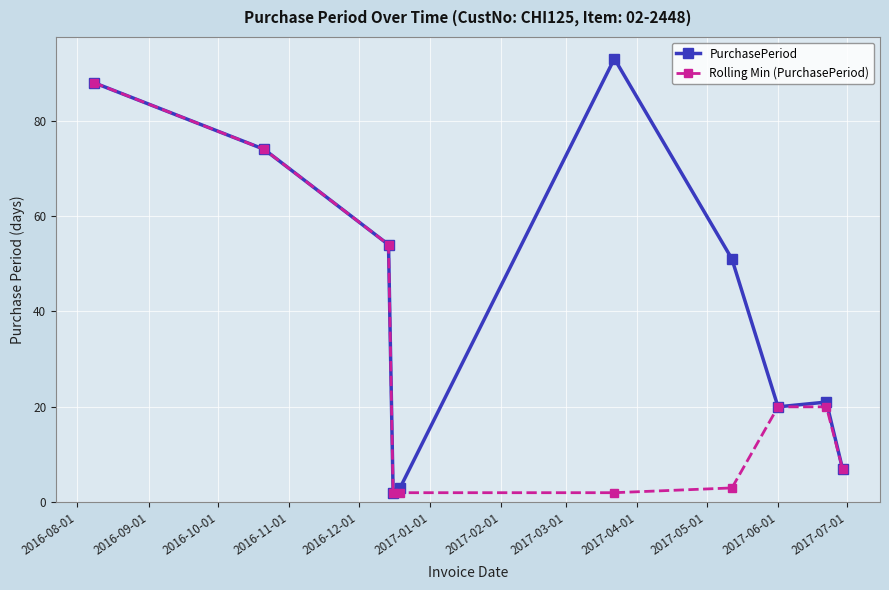

Which series has the largest total across all categories?

PurchasePeriod